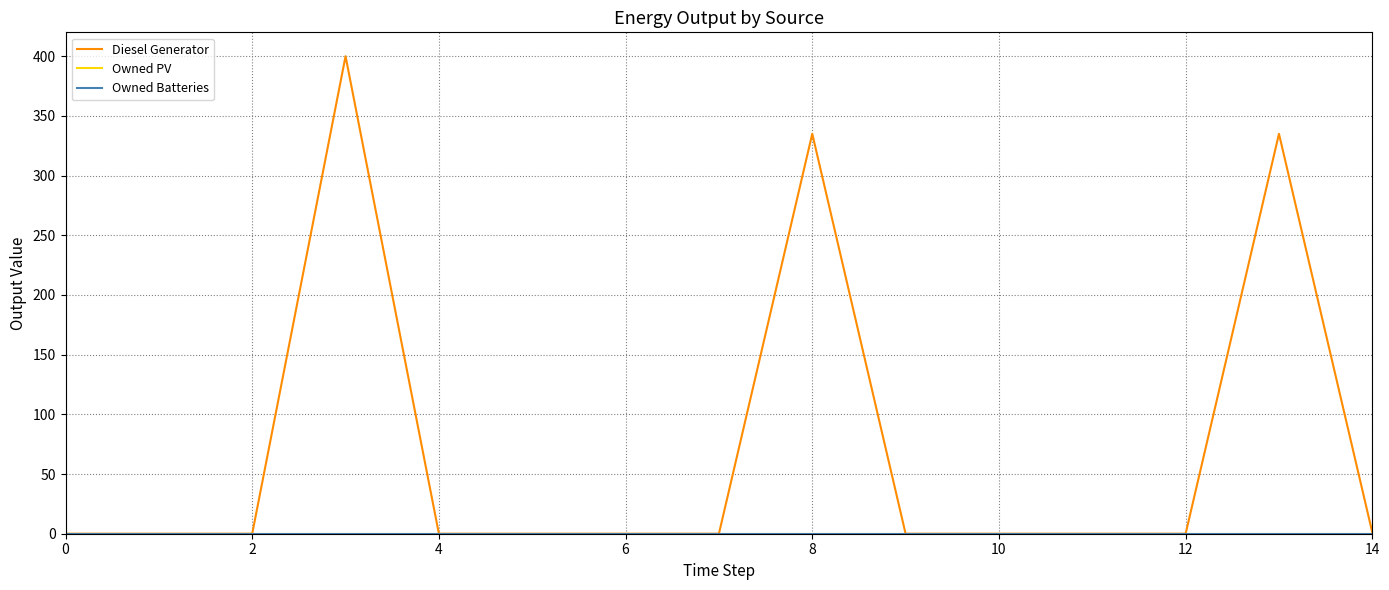

Does the chart display data point markers on the line(s)?

No